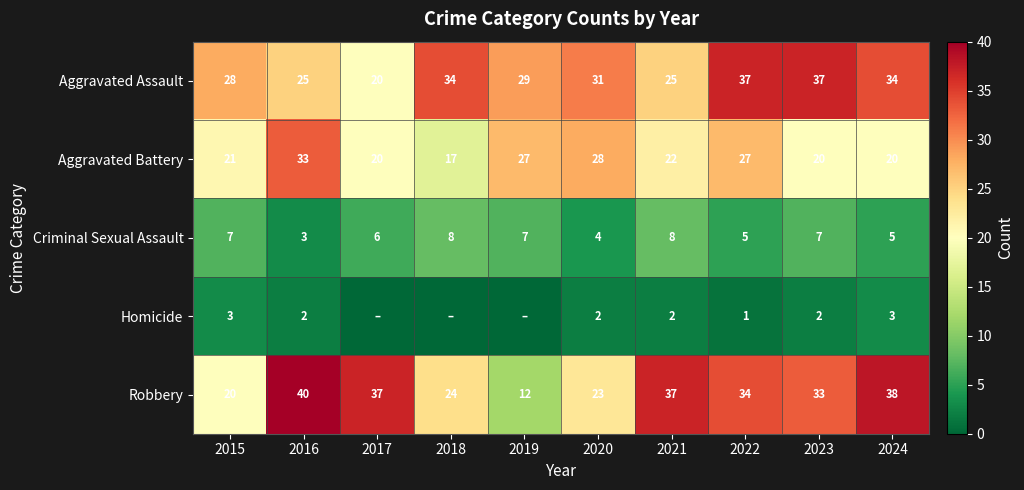

Where does the Aggravated Battery series first go above 22?

2016